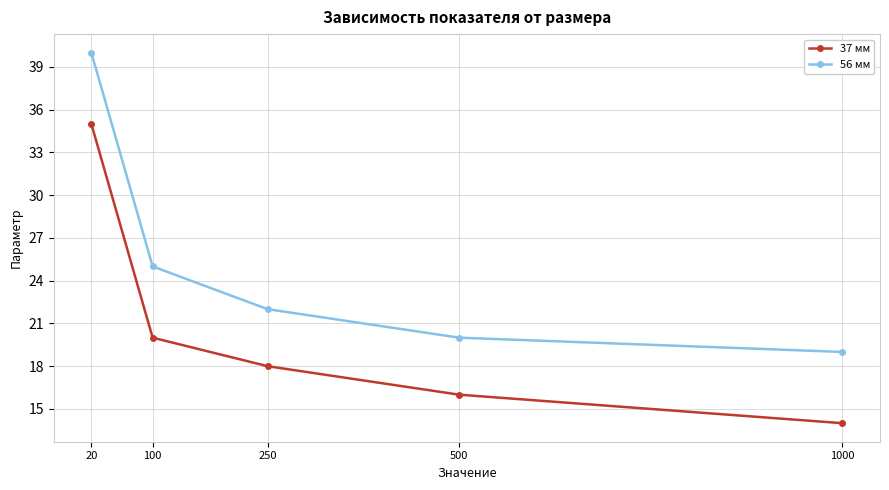

Which series has the largest total across all categories?

56 мм